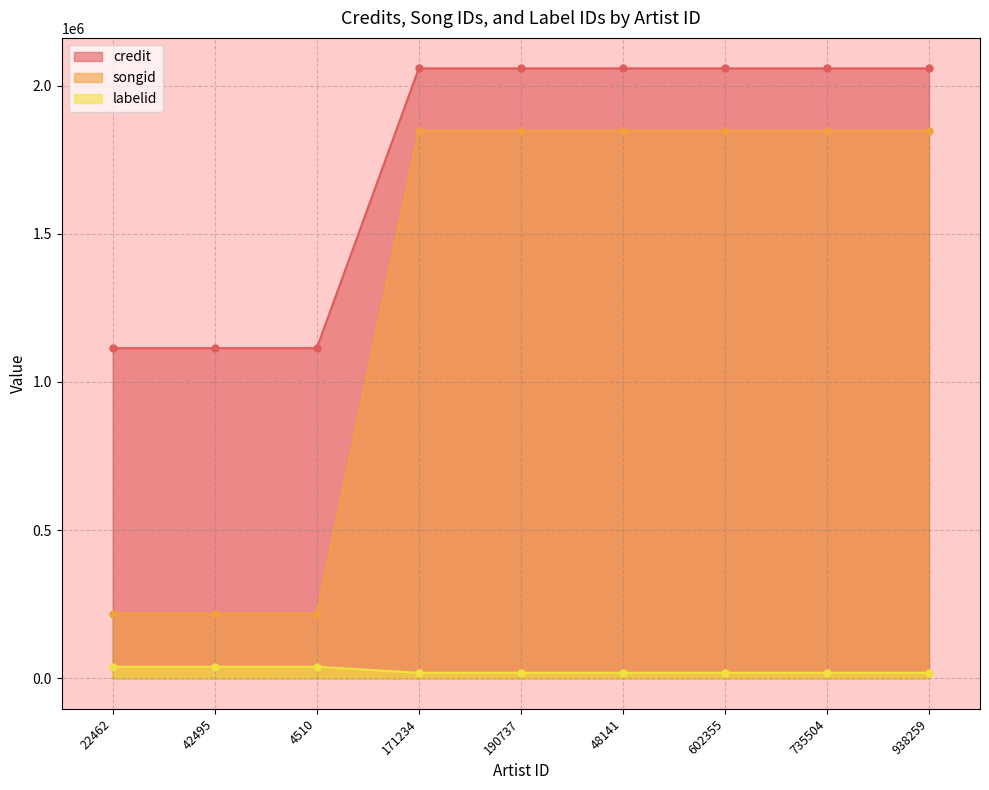

List the labels in order of labelid value, largest first.

22462, 42495, 4510, 171234, 190737, 48141, 602355, 735504, 938259